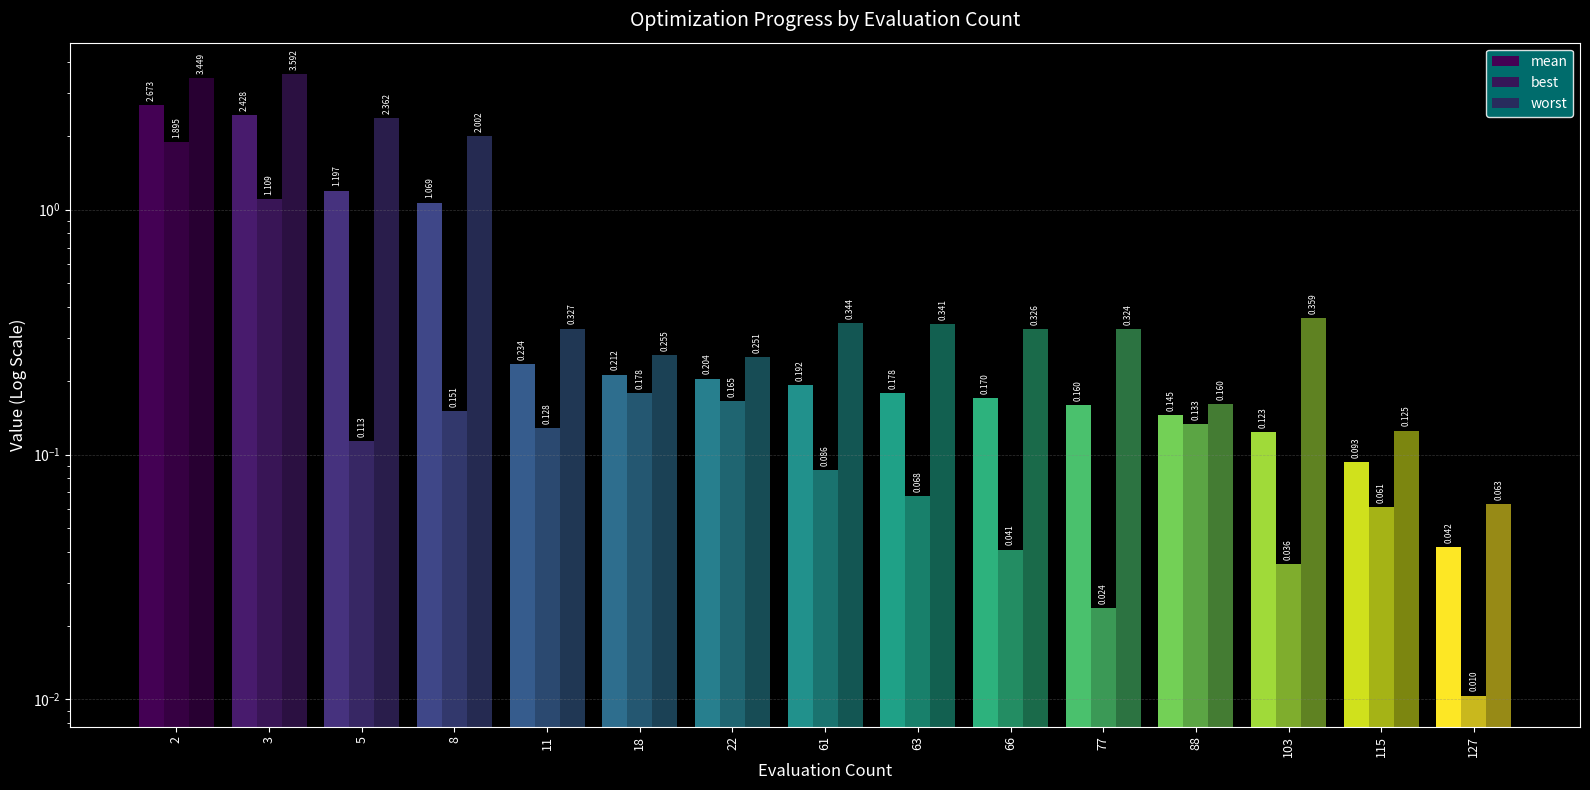

What are all the series names shown in the legend?

mean, best, worst